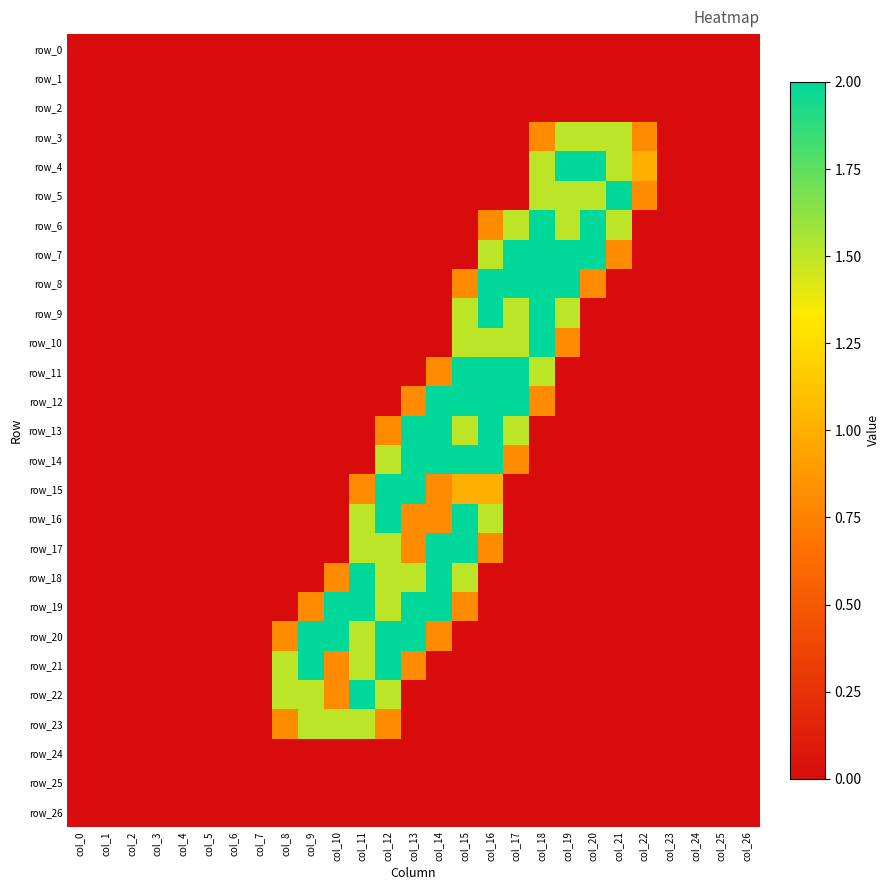

Count the number of categories in the chart.

27